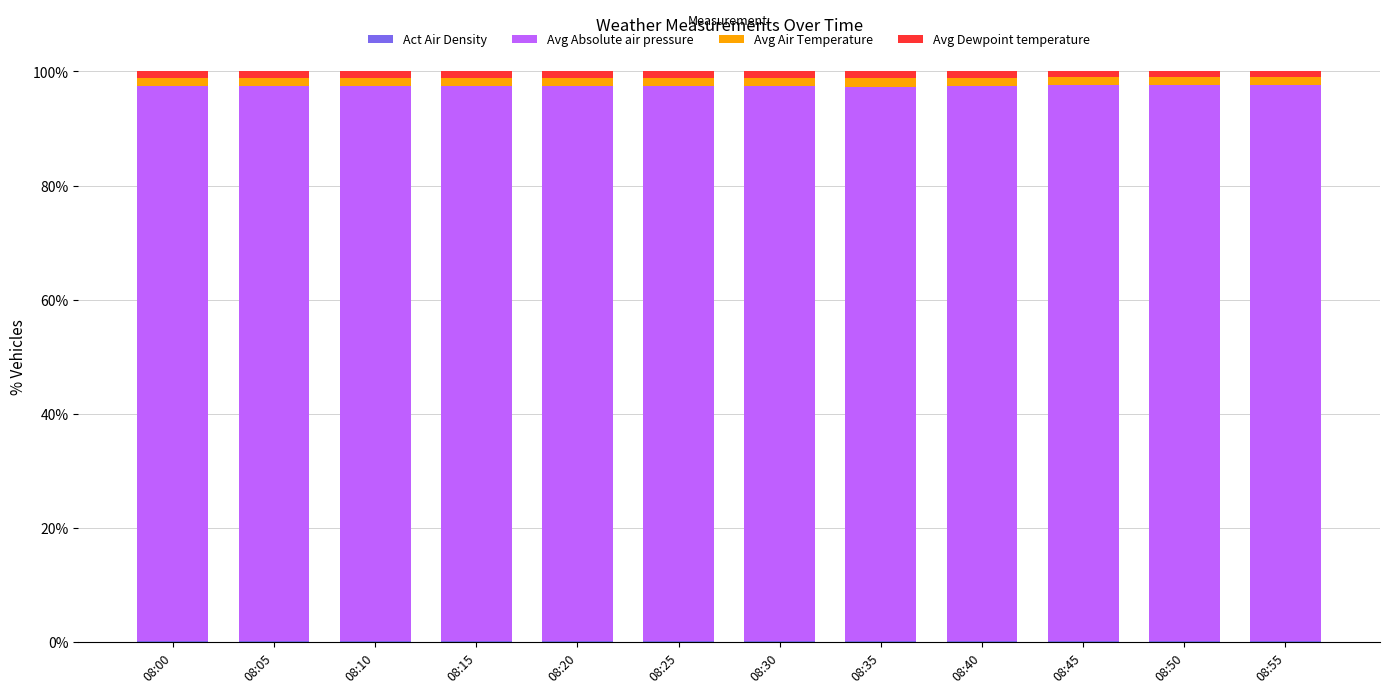

At which category is the sum across all series the highest?

08:15